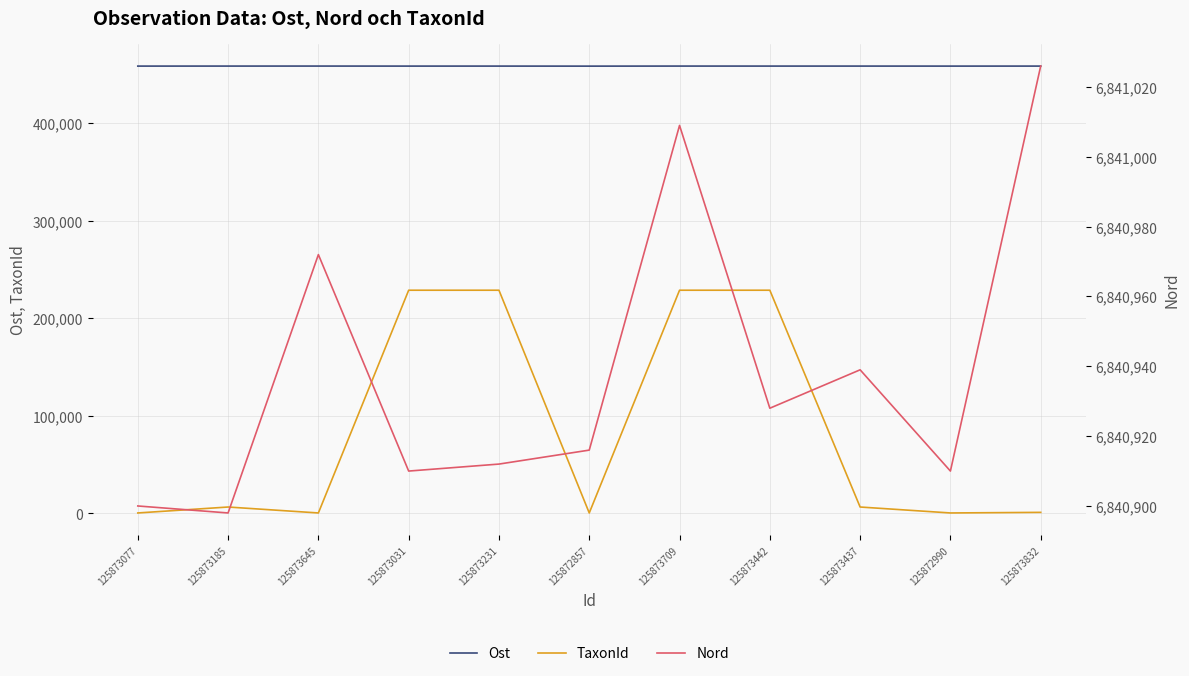

The value of TaxonId at 125873185 is 3668. True or false?

False